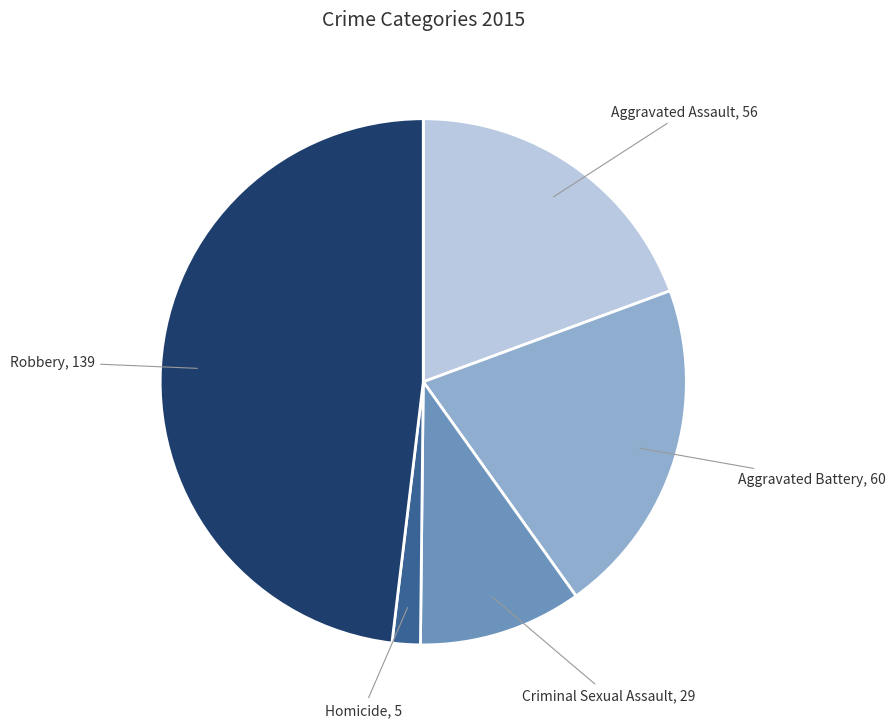

True or false: Aggravated Assault accounts for 14% of the total.

False